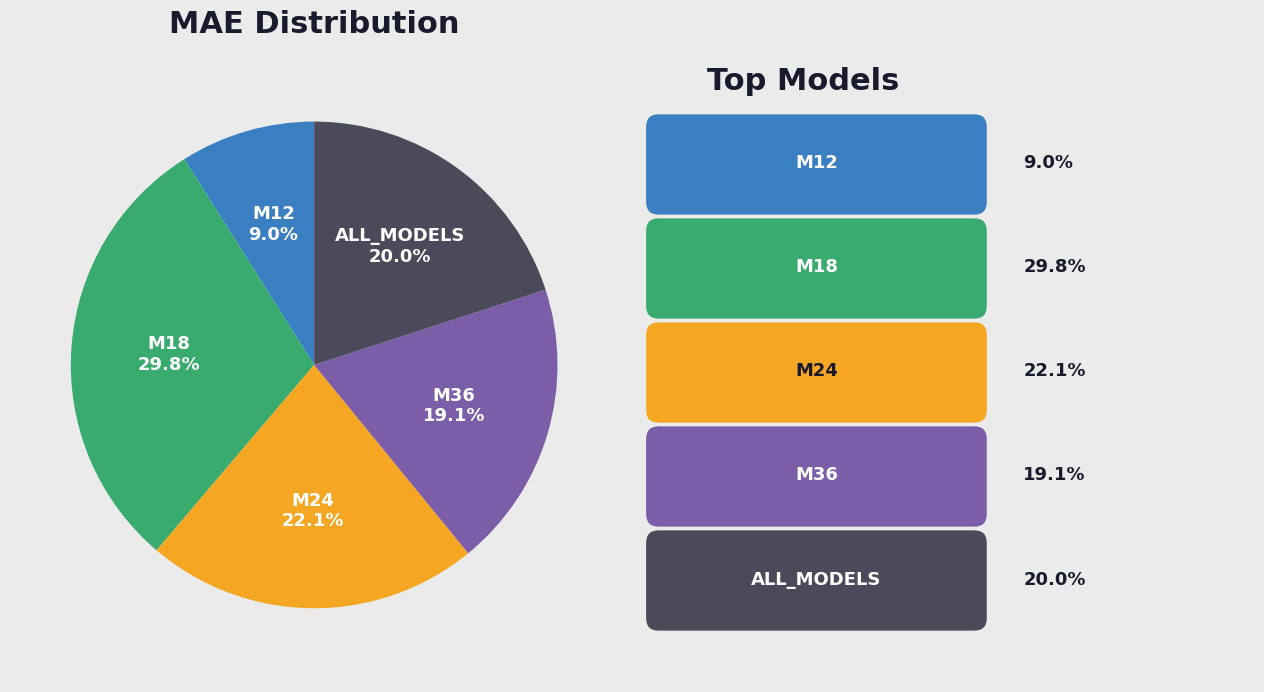

Is ALL_MODELS the majority of the pie?

No